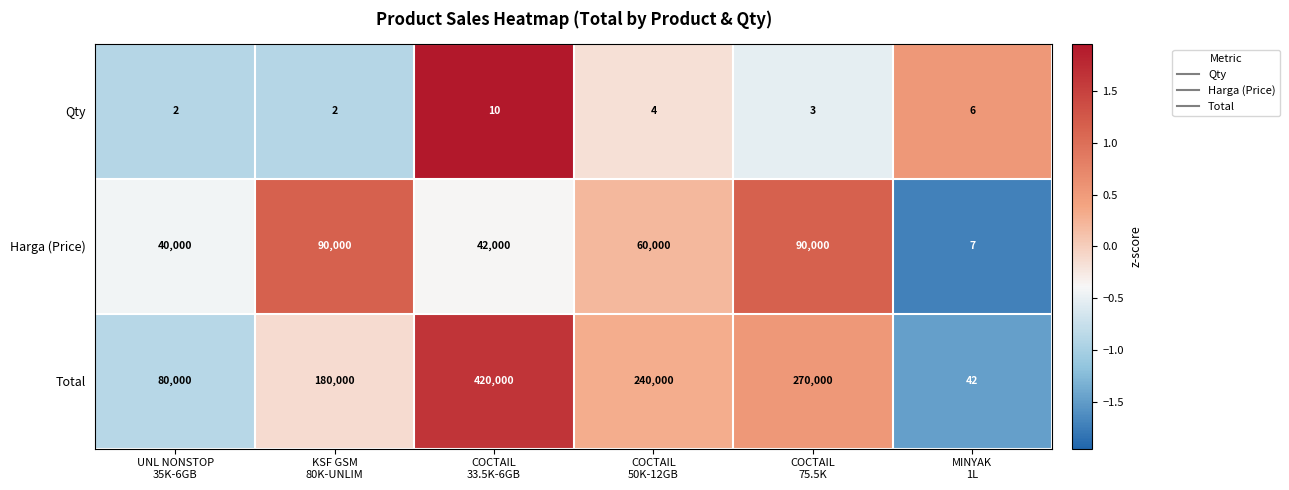

List the series in order of their overall mean, lowest first.

Qty, Harga (Price), Total